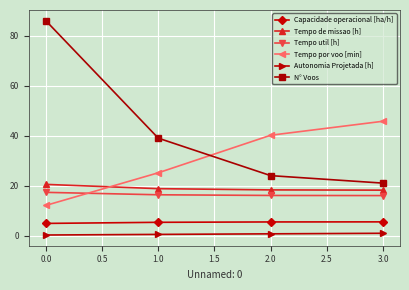

True or false: Autonomia Projetada [h] and Tempo de missao [h] intersect in this chart.

False